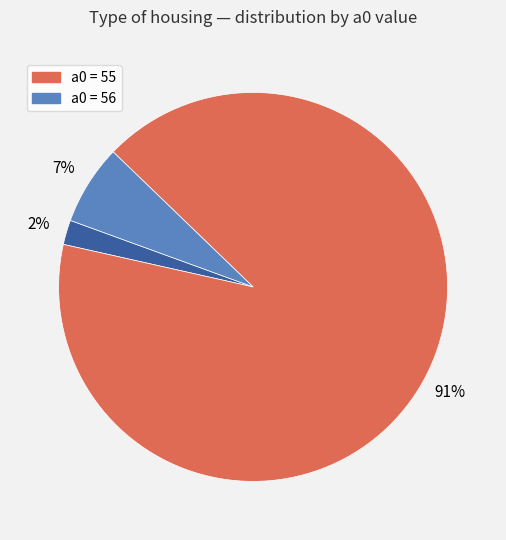

How many slices are in this pie chart?

3